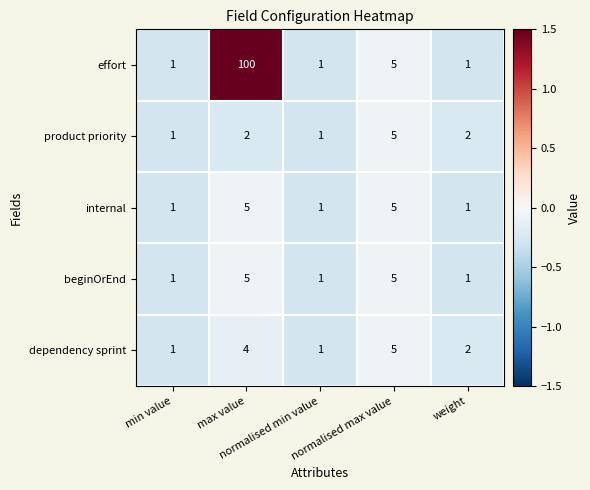

Which category has the highest value across all series?

max value